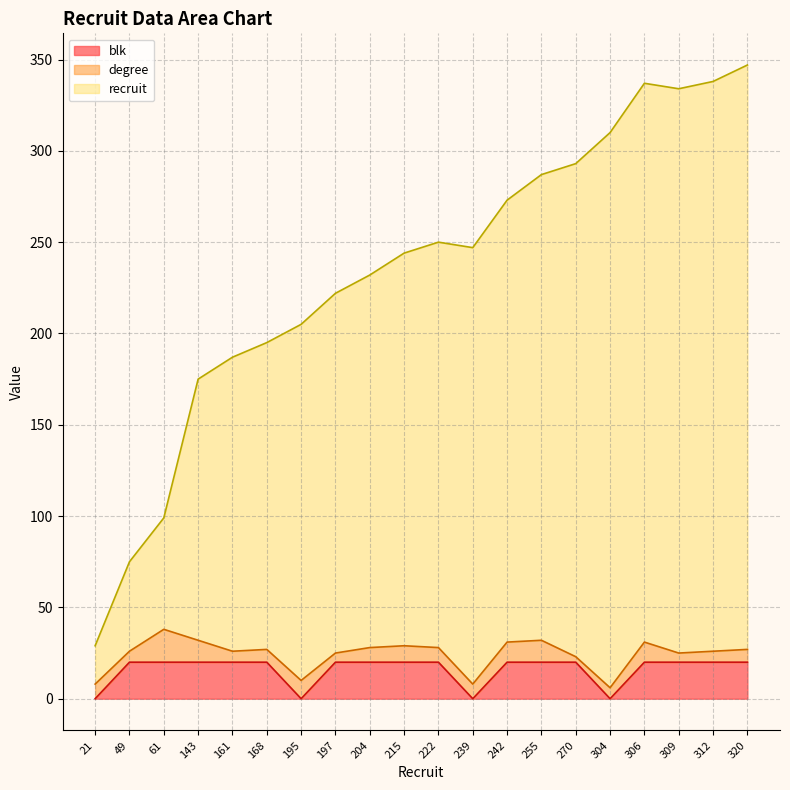

In recruit, how many points are higher than both neighbors (excluding endpoints)?

2